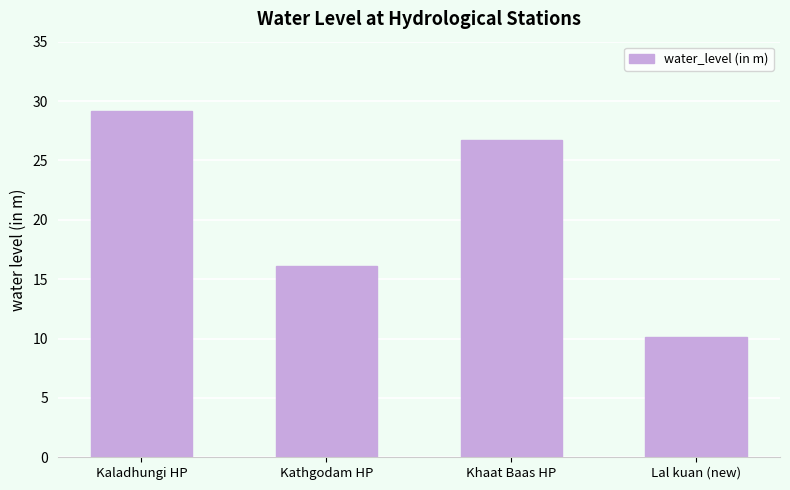

Are the bars horizontal?

No